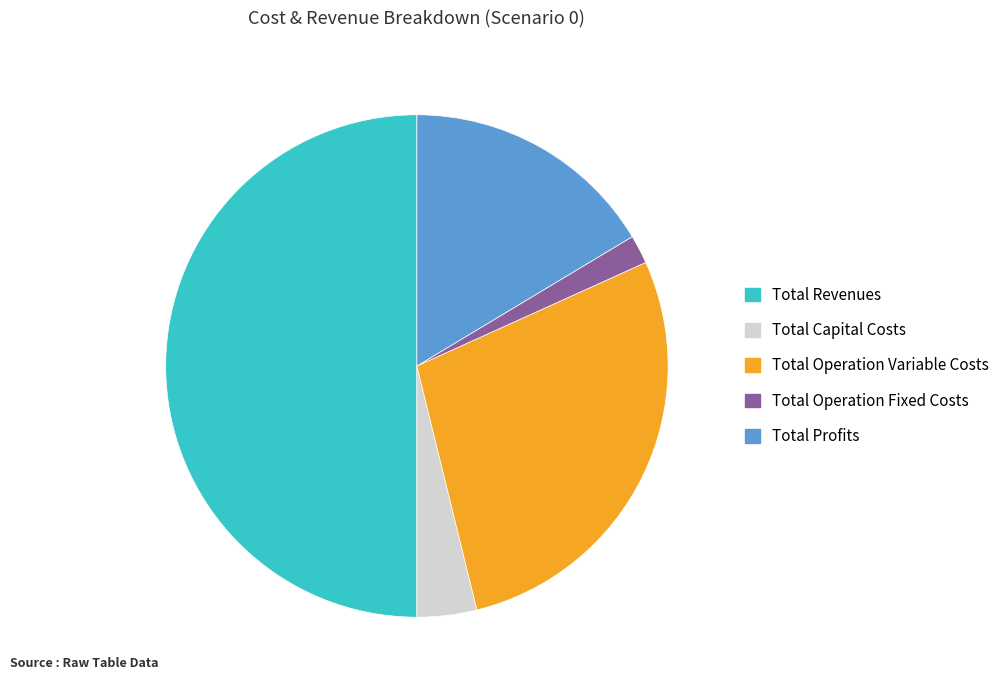

Which slice is the smallest?

Total Operation Fixed Costs